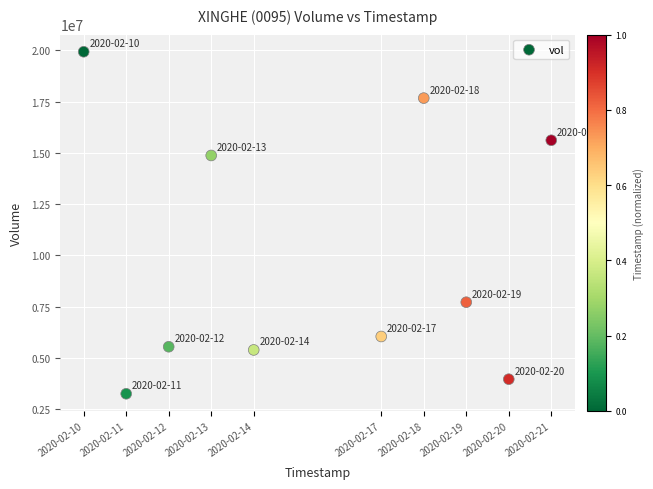

What Y value in the scatter plot is closest to 11596200?

14877800